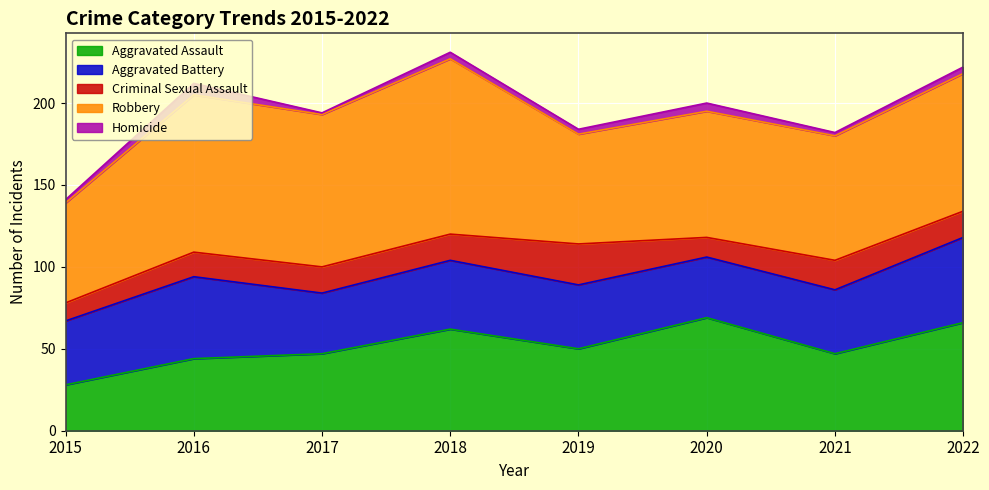

What is the maximum value for Aggravated Assault?

69